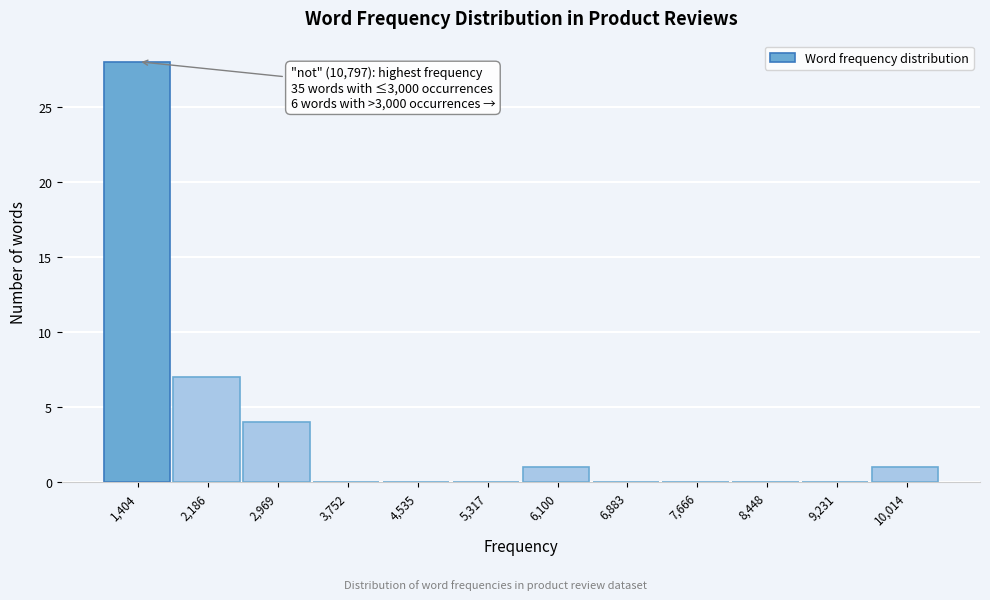

Reading left to right, transcribe all the data shown in this chart.

1,404=28	2,186=7	2,969=4	3,752=0	4,535=0	5,317=0	6,100=1	6,883=0	7,666=0	8,448=0	9,231=0	10,014=1